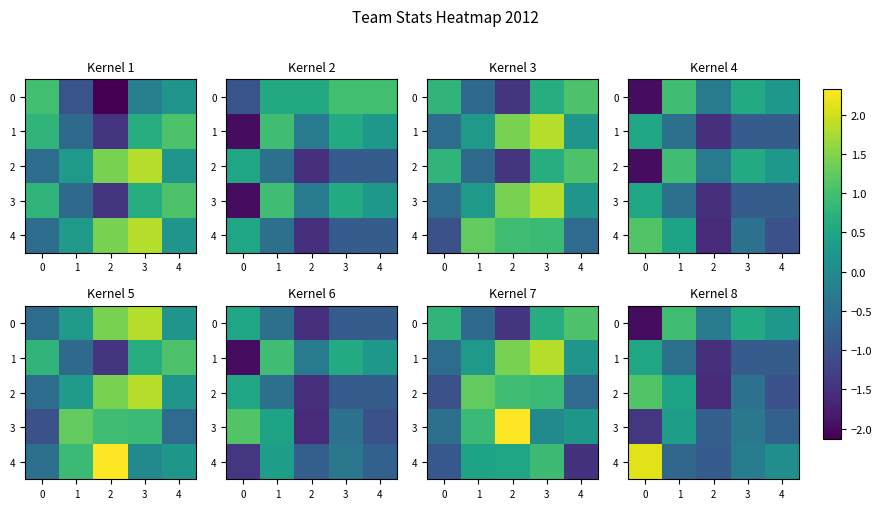

How many positive values does the 2 series have?

2